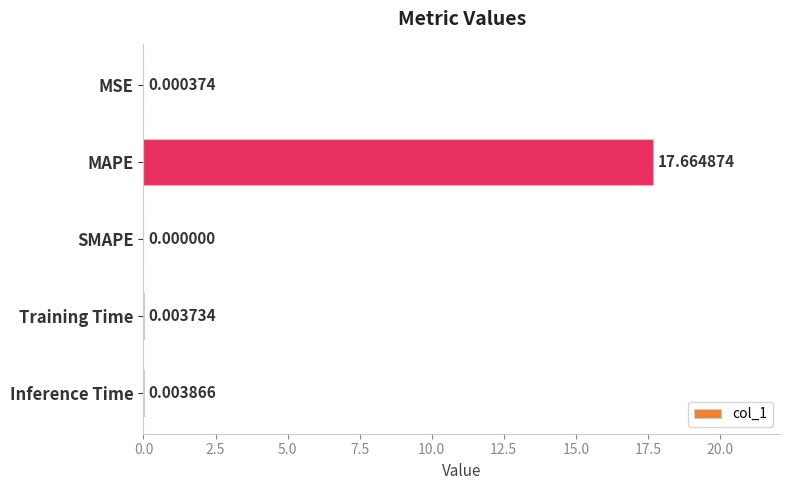

What is the change in value from MAPE to SMAPE?

-17.7